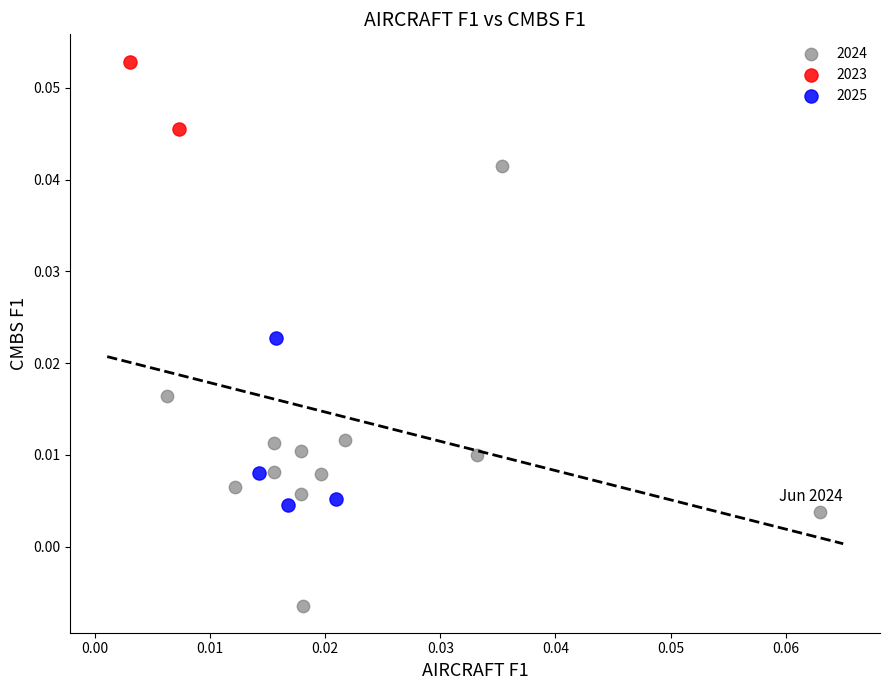

Which series contains the highest Y value?

2023